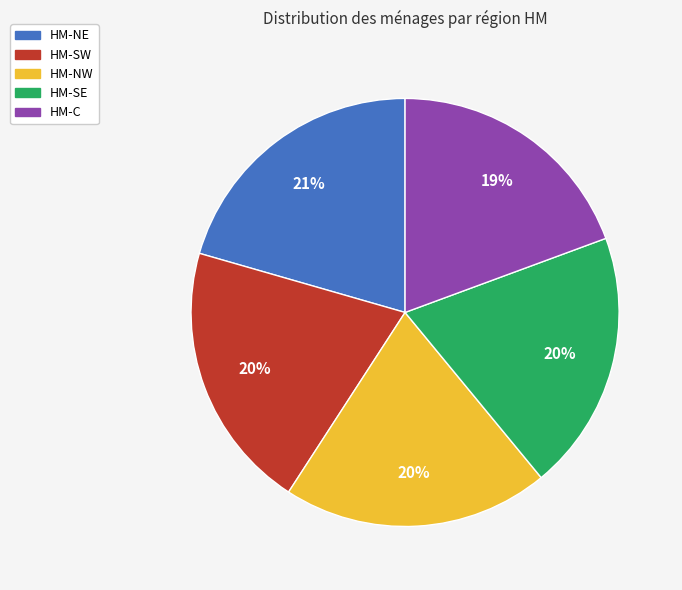

What is the ratio of the value at HM-SW to the value at HM-SE?

1.0